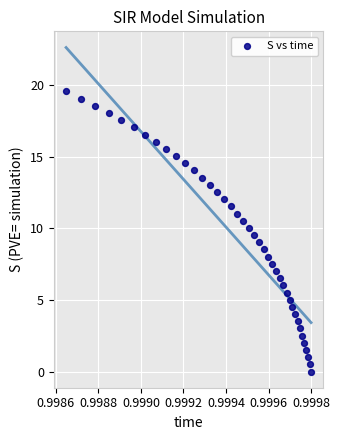

What is the range of Y values (max minus min)?

19.6